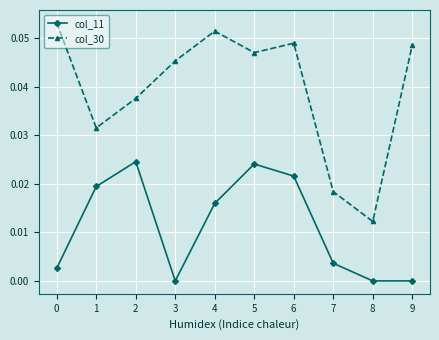

Which series has the largest total across all categories?

col_30